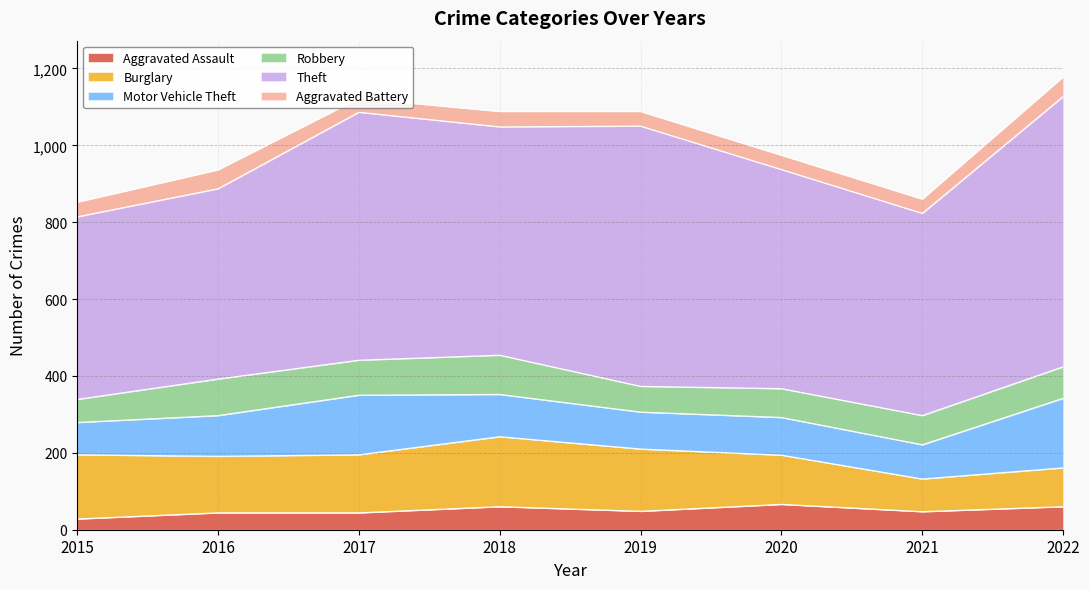

Rank the series by their maximum value, from highest to lowest.

Theft, Burglary, Motor Vehicle Theft, Robbery, Aggravated Assault, Aggravated Battery